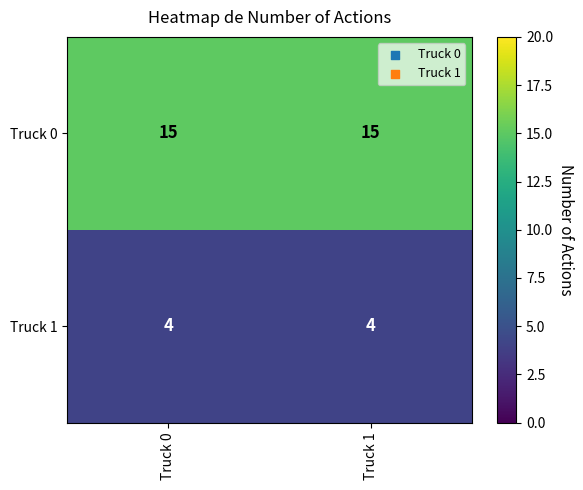

What value does the Truck 0 series have at Truck 1?

15